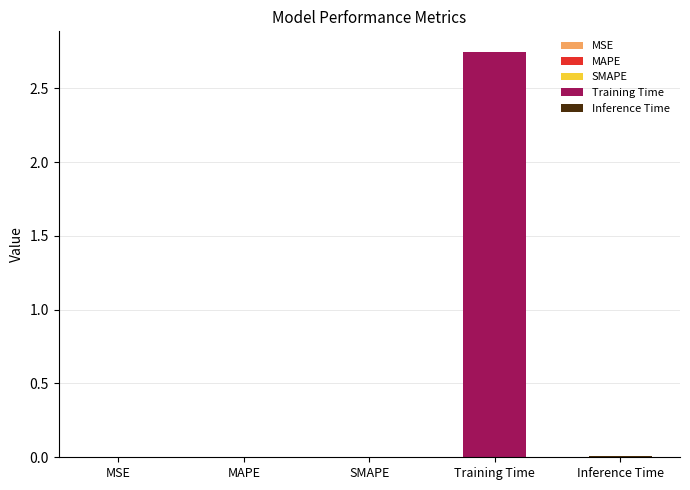

Which has a higher value, MSE or SMAPE?

SMAPE